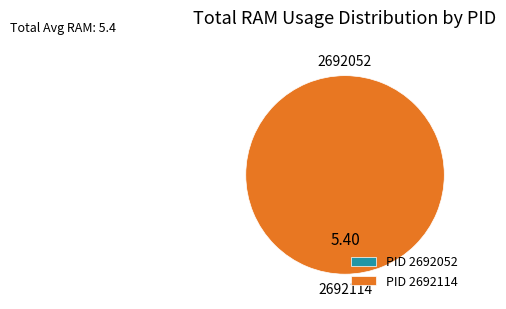

How many segments does this pie chart have?

2